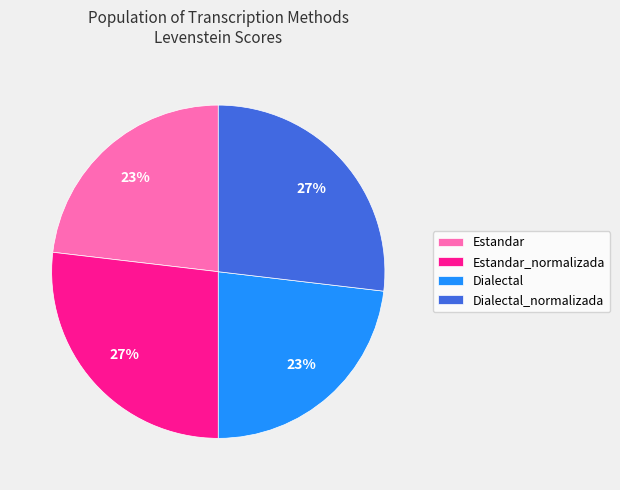

To the nearest percent, what portion does Dialectal_normalizada represent?

27%